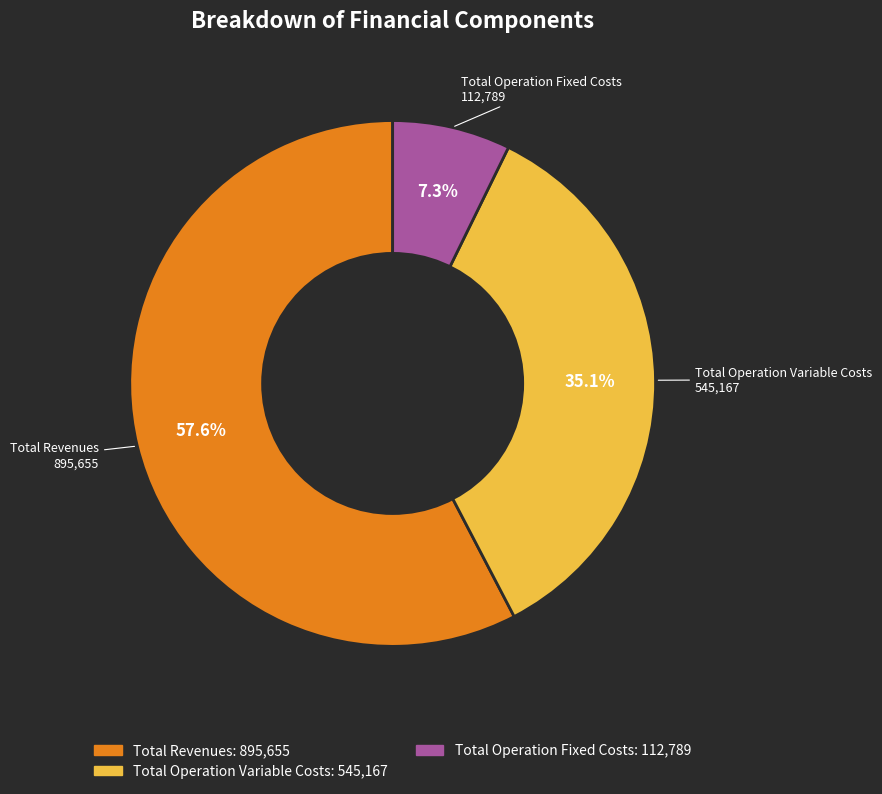

Does any single category account for the majority?

Yes